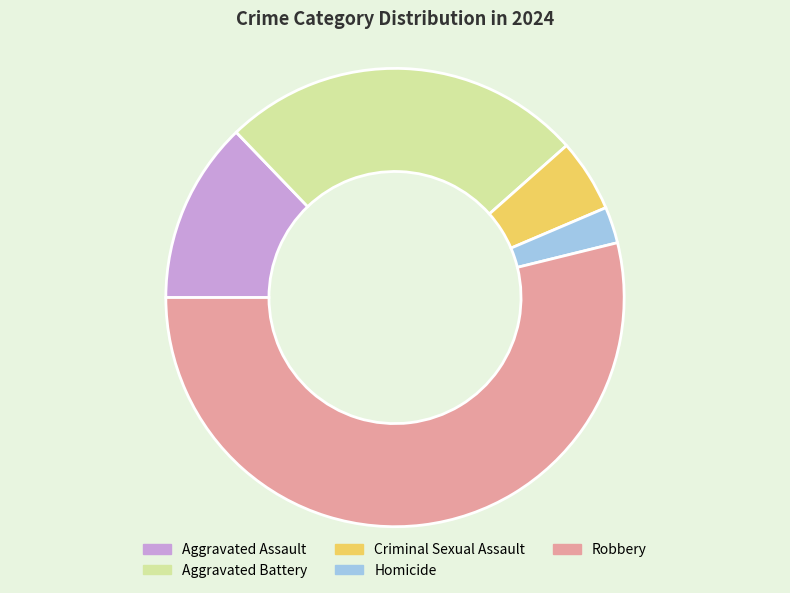

The Aggravated Assault slice represents 4% of the pie. True or false?

False